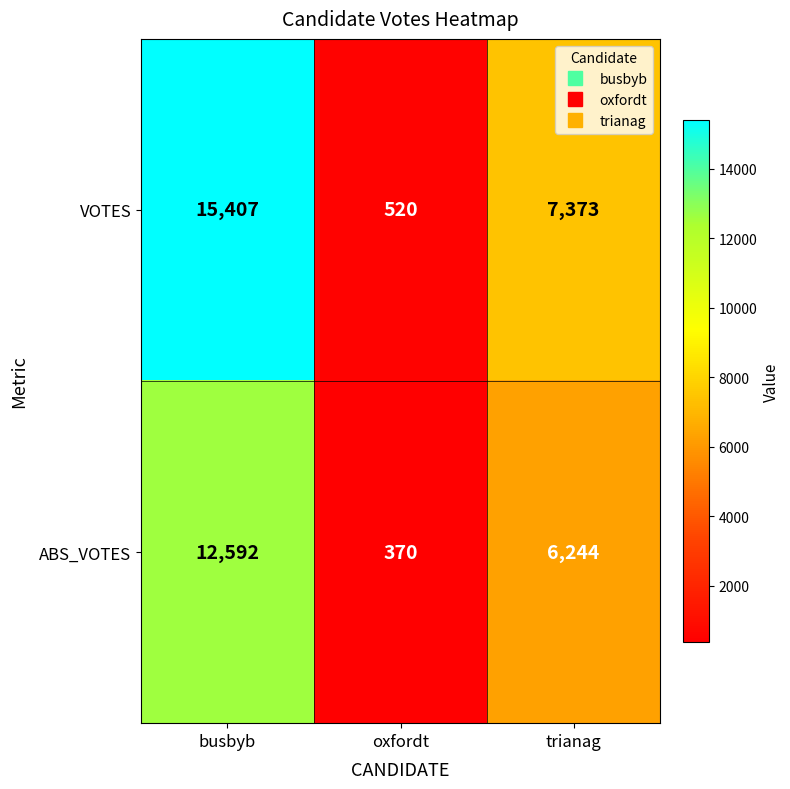

Which series changed the most between oxfordt and trianag?

VOTES